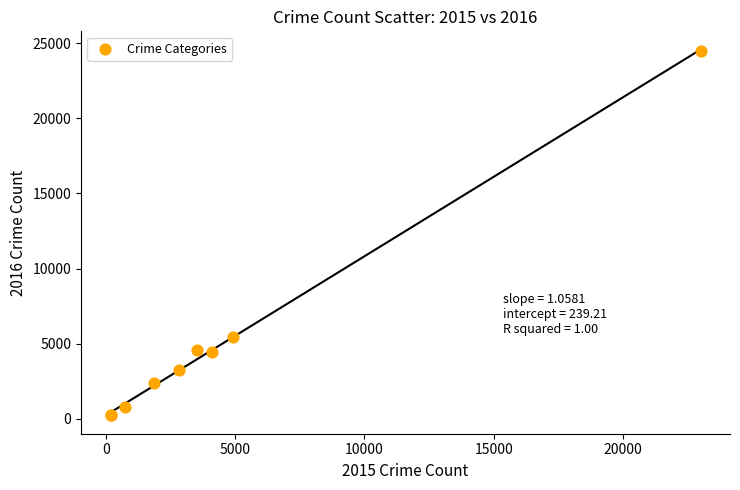

What Y value in the scatter plot is closest to 12362?

5455